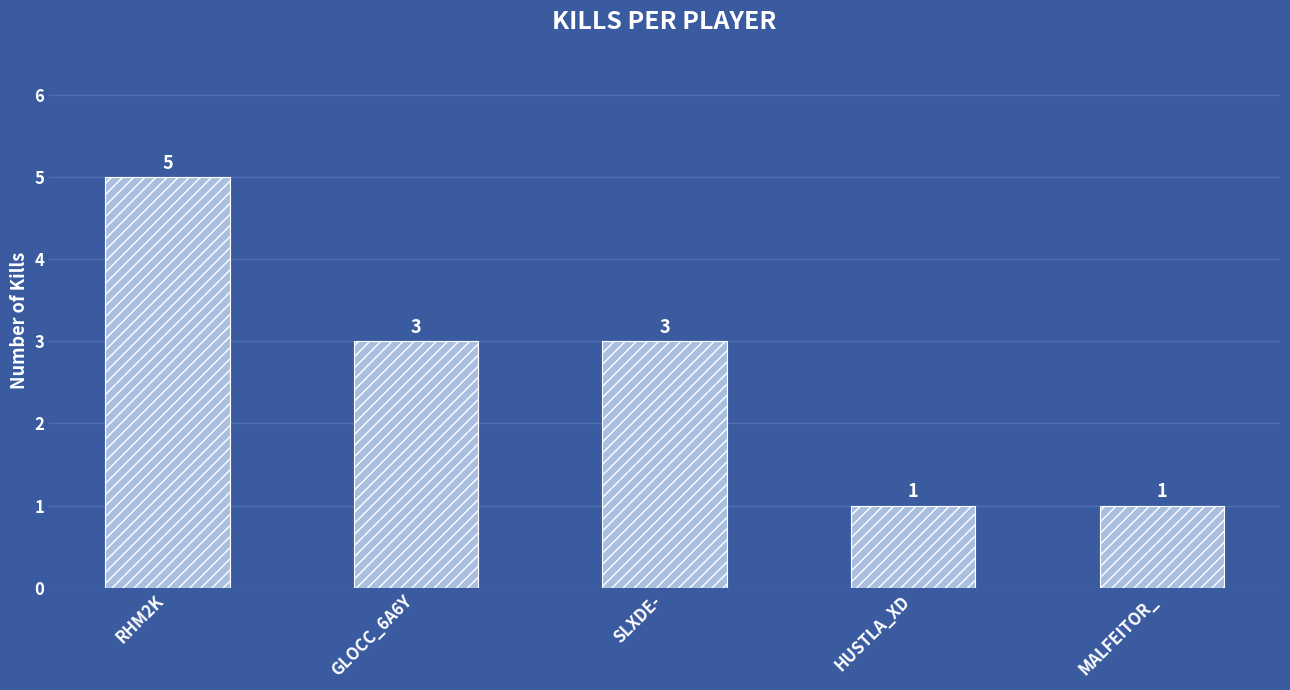

What is the label of the 5th bar from the right?

RHM2K